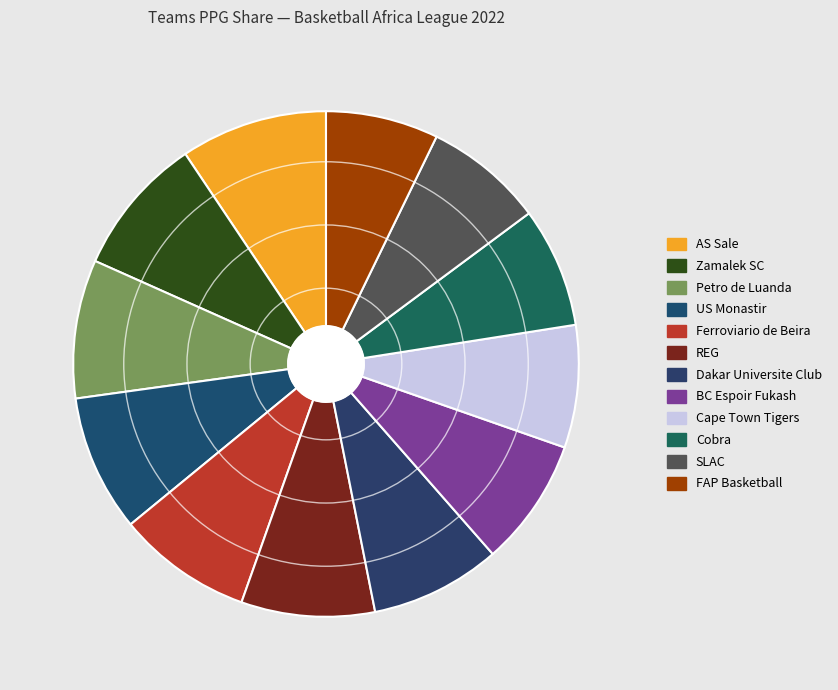

What is the total percentage of Ferroviario de Beira and Zamalek SC?

17.6%